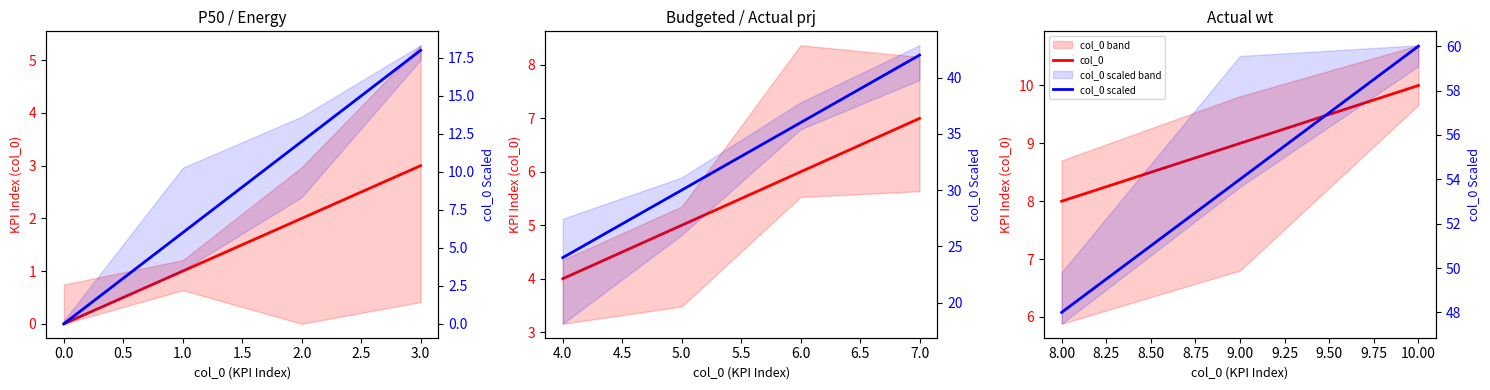

What is the difference between the col_0 scaled values at 10.00 and 9.00?

6